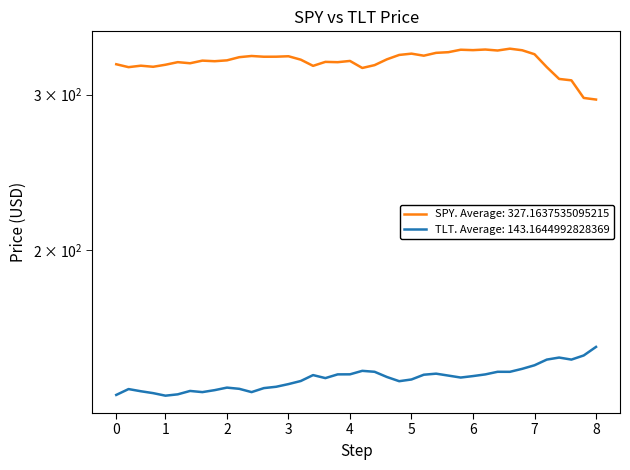

Count the number of data series in this chart.

2